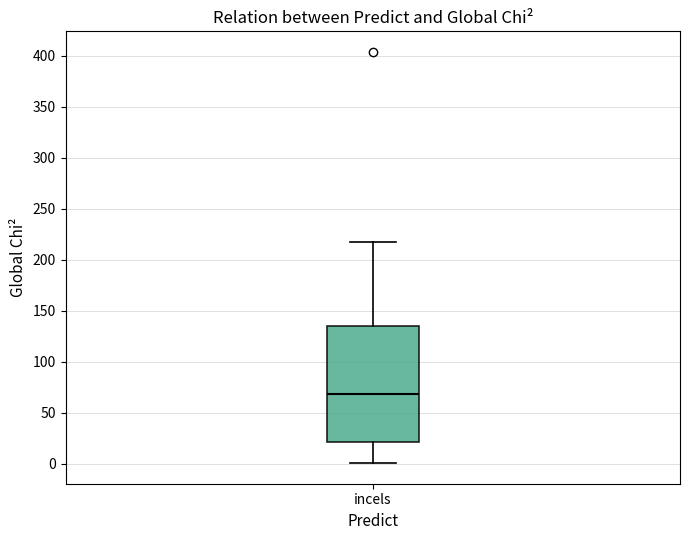

Where does the lower whisker of the box for incels end on the y-axis? The values are not printed on the chart, so give them approximately, as read against the axis.

0